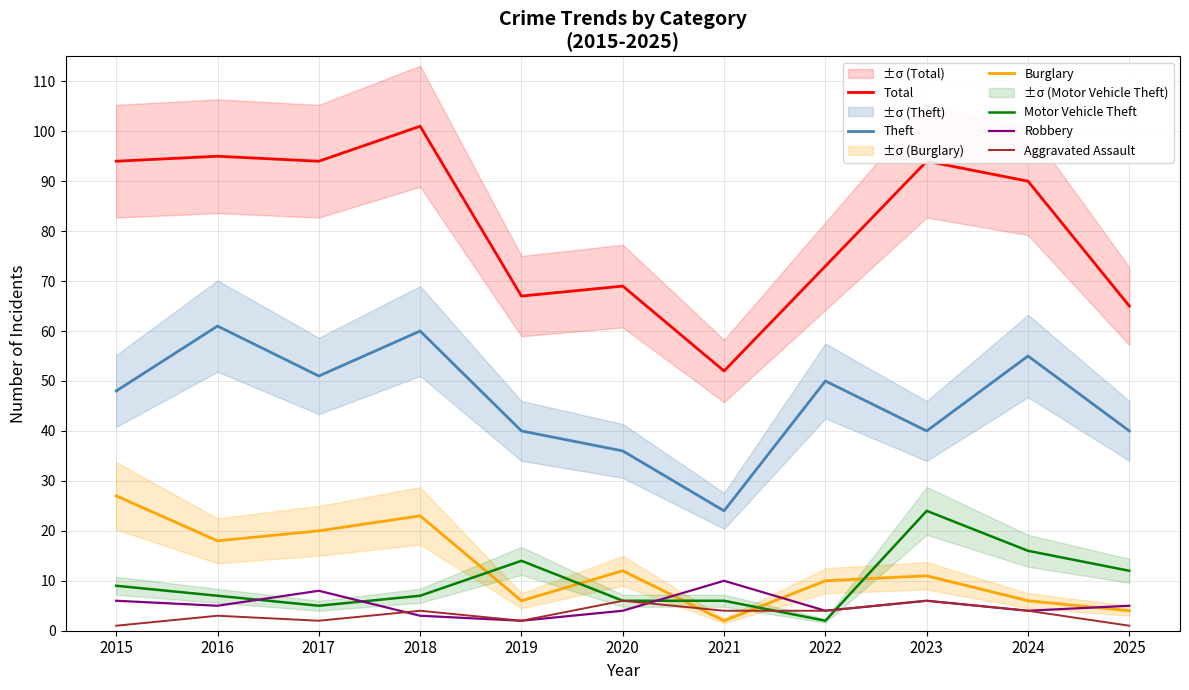

What is the value of the Motor Vehicle Theft point at the 5th from the left?

14